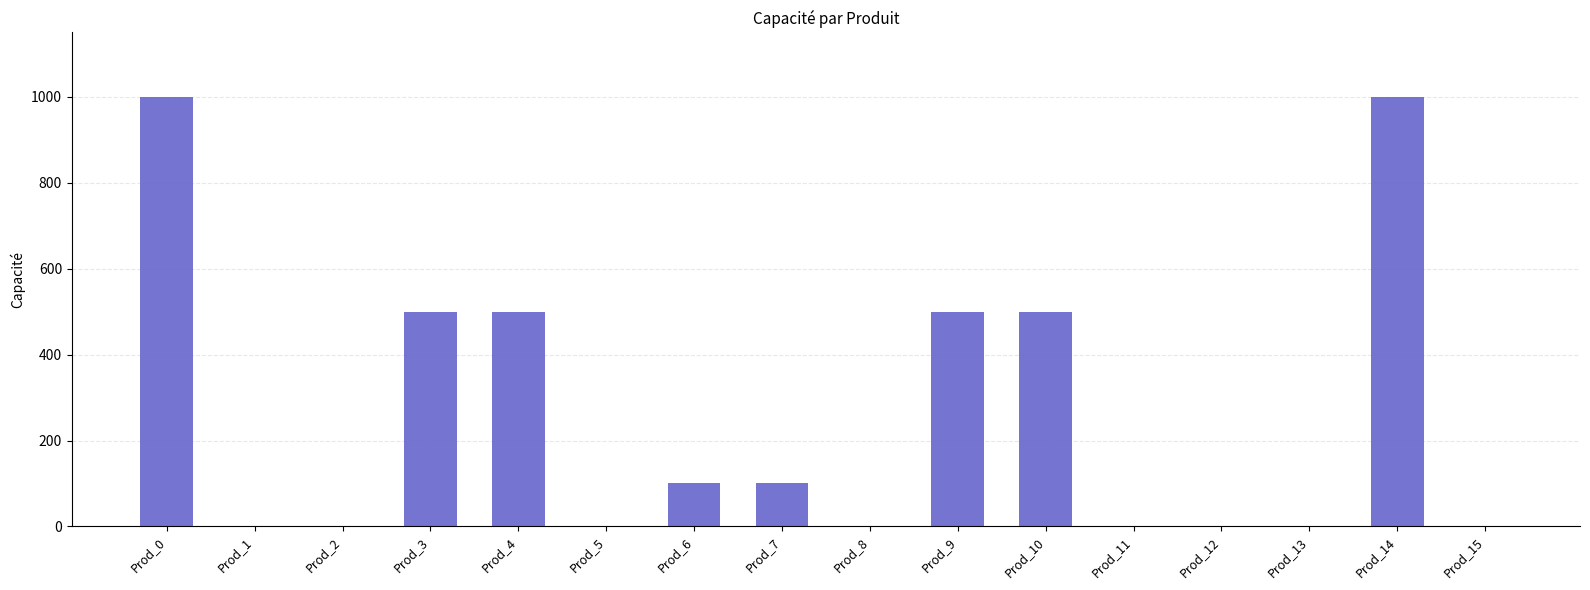

What is the greatest value displayed?

1000